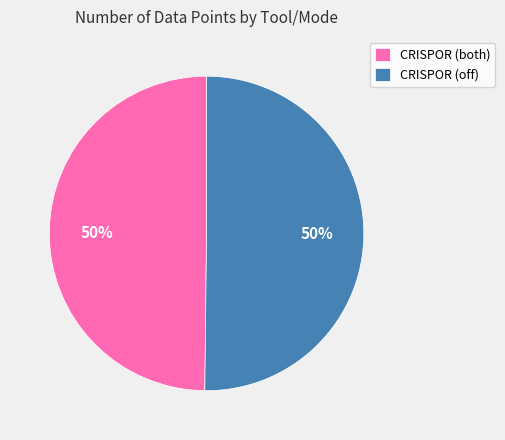

The CRISPOR (off) slice represents 57% of the pie. True or false?

False